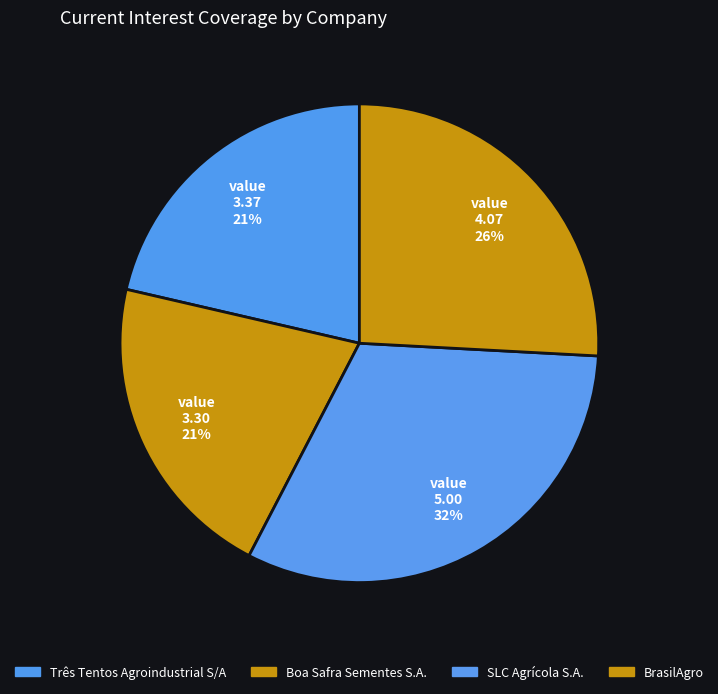

To the nearest percent, what is the combined percentage of SLC Agrícola S.A. and Três Tentos Agroindustrial S/A?

53%